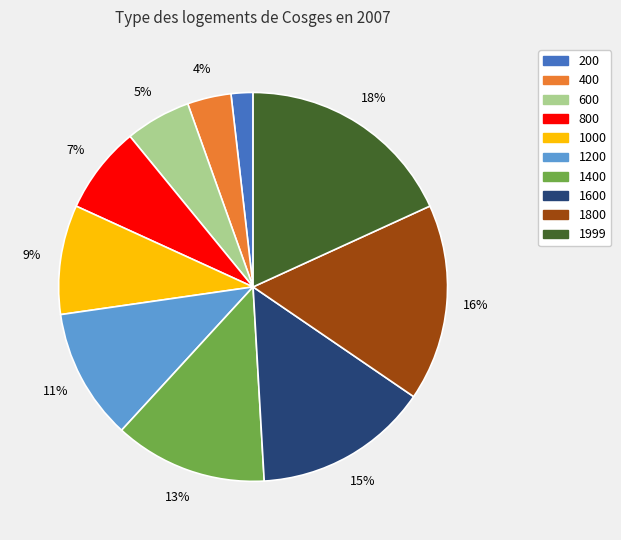

Which has a higher value, 800 or 400?

800